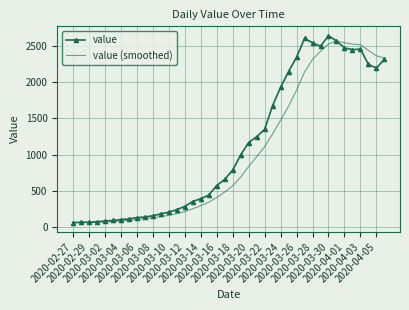

What is the lowest value of the value (smoothed) series?

61.0